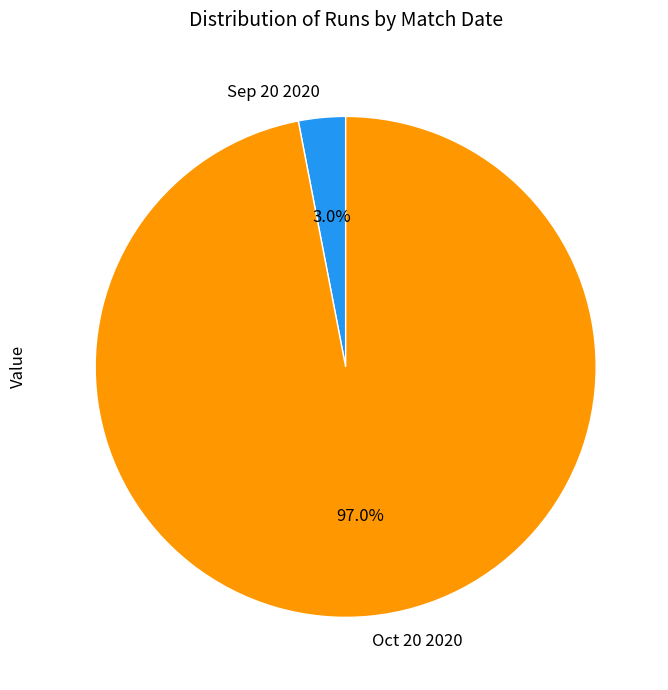

How many segments does this pie chart have?

2